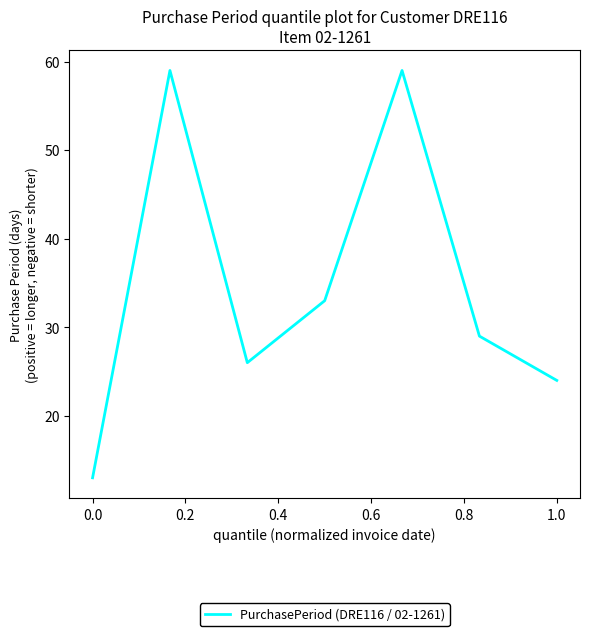

Reading left to right, extract all data points from this chart.

13	59	26	33	59	29	24